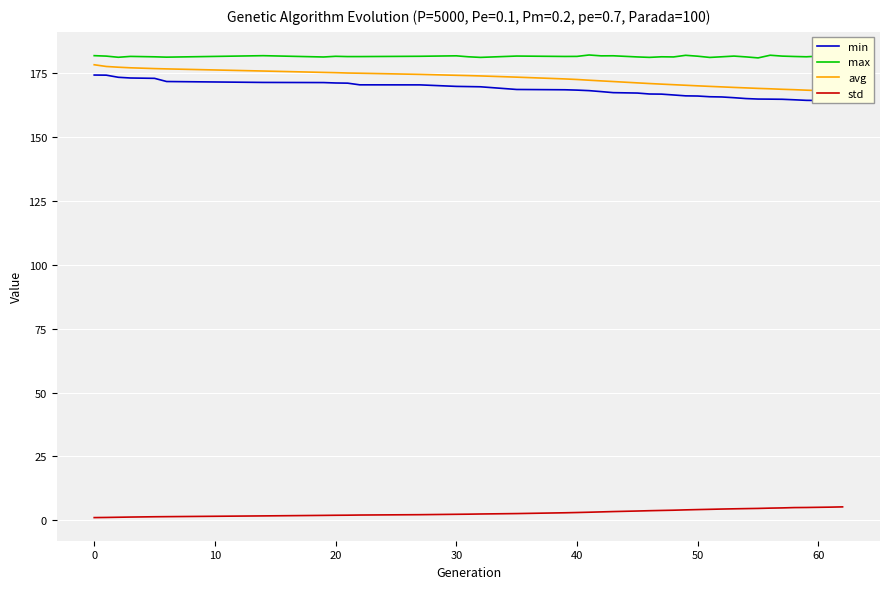

Reading left to right, what are all the values shown in this chart?

min: 174.2	174.2	173.3	173.0	172.9	171.7	171.3	171.3	171.1	171.0	170.4	170.3	169.8	169.7	169.6	168.6	168.4	168.3	168.1	167.7	167.3	167.2	166.8	166.7	166.4	166.1	166.0	165.7	165.6	165.3	165.0	164.8	164.8	164.7	164.5	164.3	164.2	164.0	163.9
max: 181.8	181.6	181.1	181.5	181.3	181.2	181.8	181.3	181.5	181.4	181.4	181.5	181.7	181.3	181.1	181.6	181.5	181.5	182.0	181.7	181.7	181.3	181.1	181.3	181.3	181.9	181.6	181.1	181.3	181.6	181.3	180.9	181.9	181.6	181.5	181.3	181.6	181.4	181.4
avg: 178.2	177.5	177.3	177.0	176.7	176.6	175.8	175.2	175.1	175.0	174.9	174.5	174.1	174.0	173.8	173.4	172.7	172.5	172.2	171.9	171.7	171.1	170.9	170.6	170.4	170.2	170.0	169.8	169.6	169.4	169.2	169.0	168.8	168.6	168.5	168.3	168.1	168.0	167.9
std: 1.1	1.1	1.2	1.3	1.4	1.4	1.7	1.9	2.0	2.0	2.1	2.2	2.4	2.4	2.5	2.6	2.9	3.1	3.2	3.3	3.4	3.6	3.8	3.9	4.0	4.1	4.2	4.3	4.4	4.5	4.6	4.7	4.8	4.9	5.0	5.0	5.1	5.2	5.3